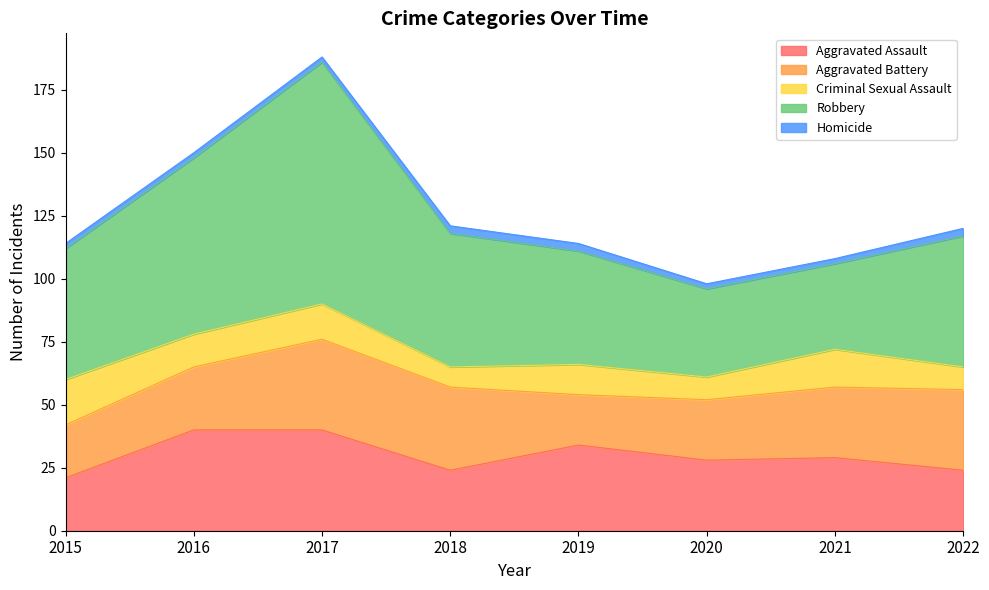

What is the average value of the Criminal Sexual Assault series?

12